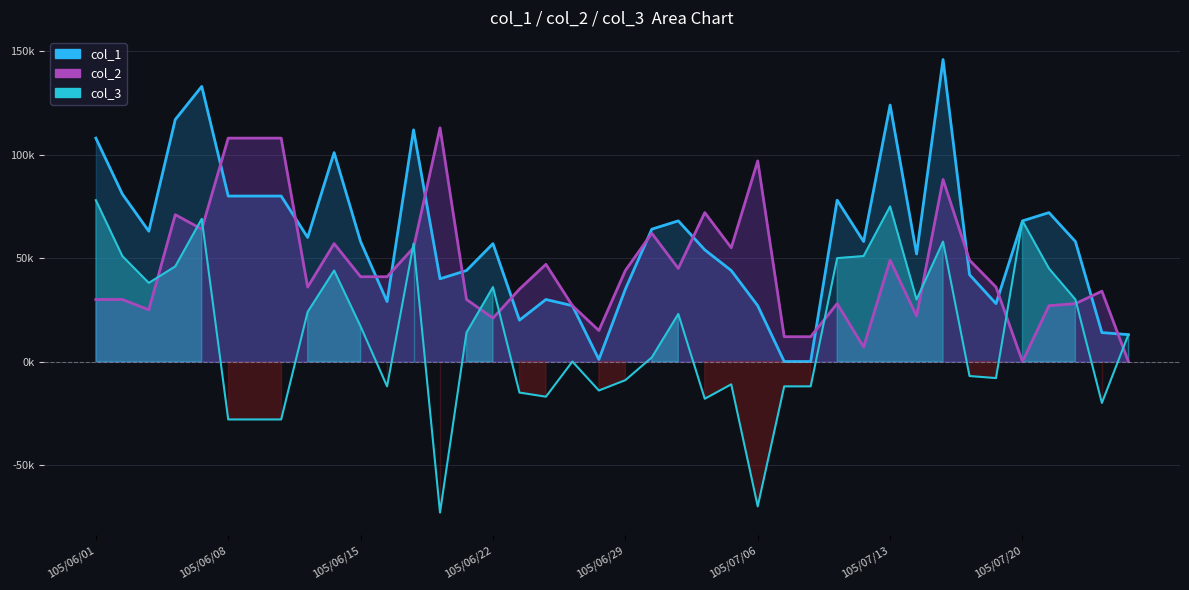

What is the difference between the second highest and second lowest values in the col_2 series?

108000